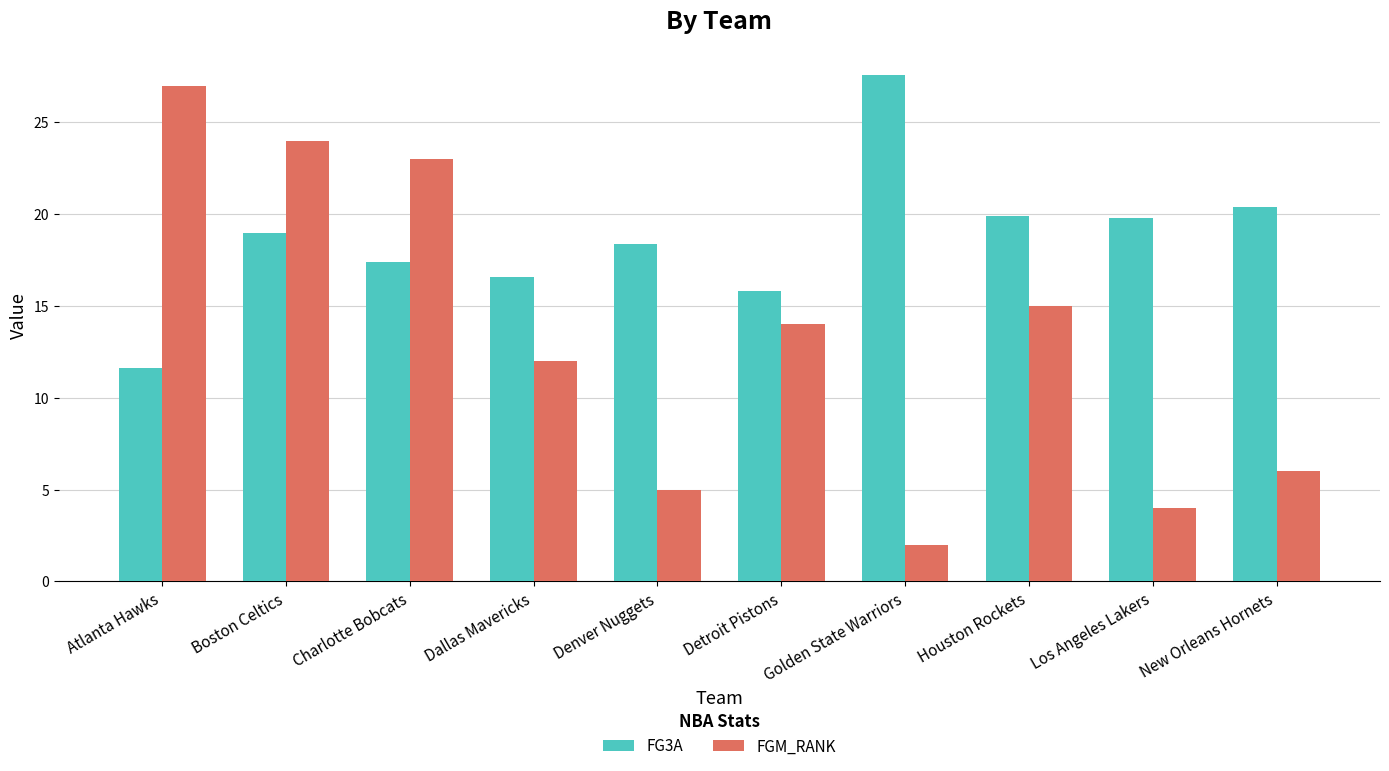

Which series changed the most between Detroit Pistons and Los Angeles Lakers?

FGM_RANK